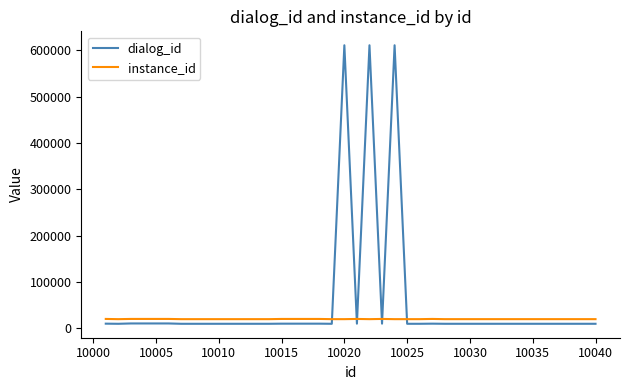

List the series in order of their overall mean, lowest first.

instance_id, dialog_id